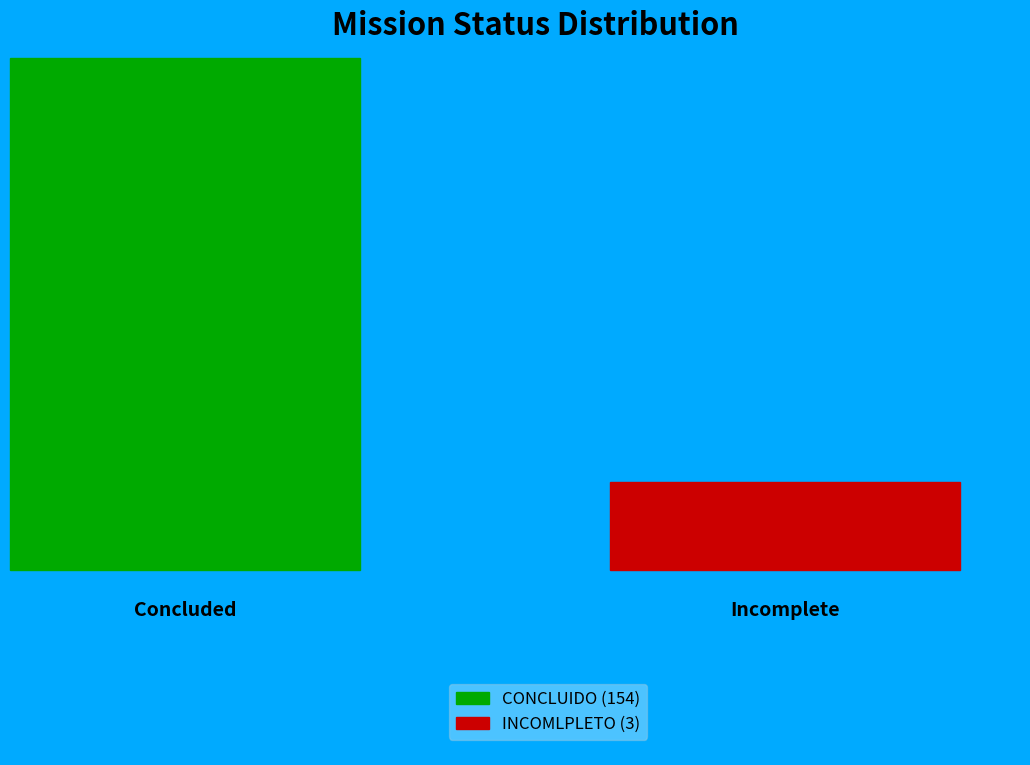

What is the change in value from CONCLUIDO to INCOMLPLETO?

-151